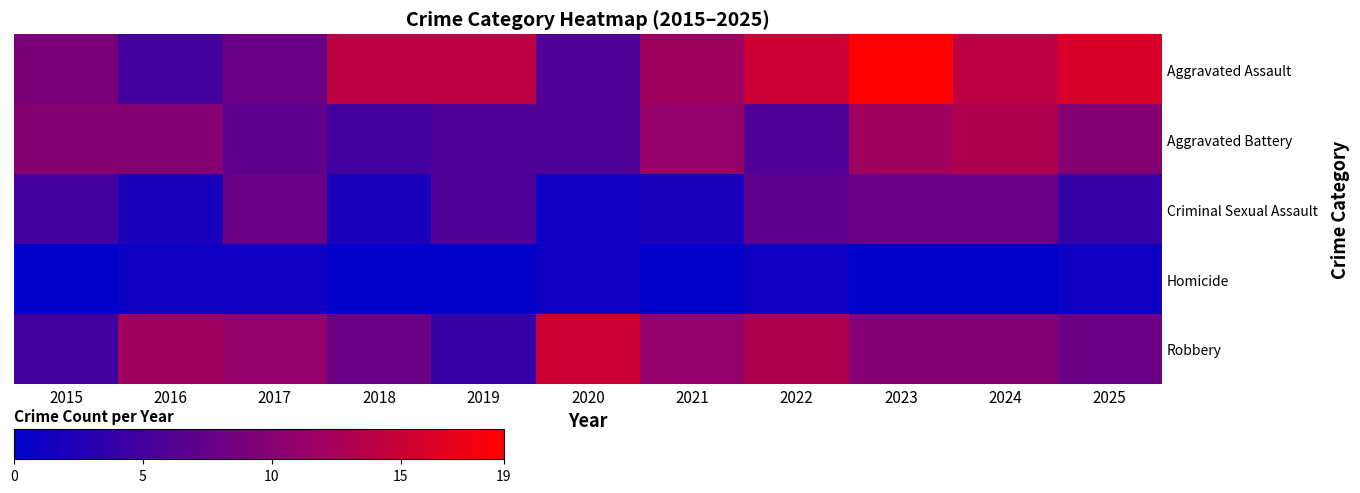

What is the total value across all series at 2021?

36